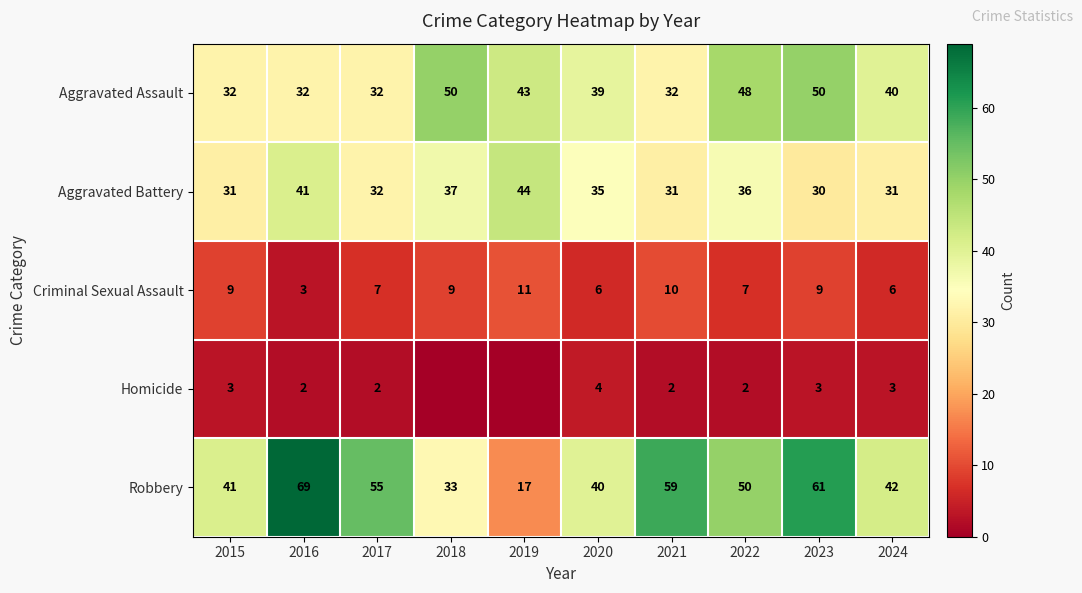

What is the difference between the highest and lowest values at 2023?

58